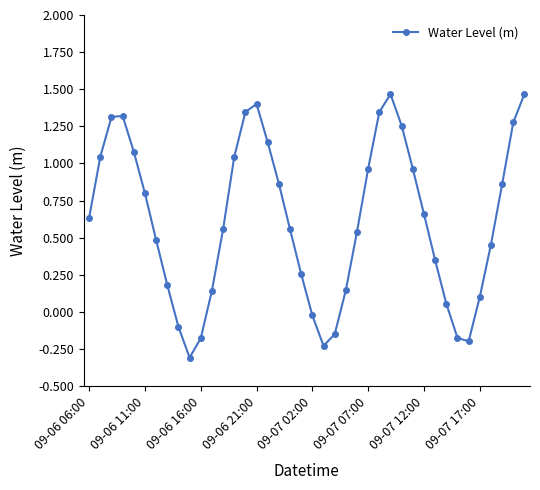

Does the chart display data point markers on the line(s)?

Yes